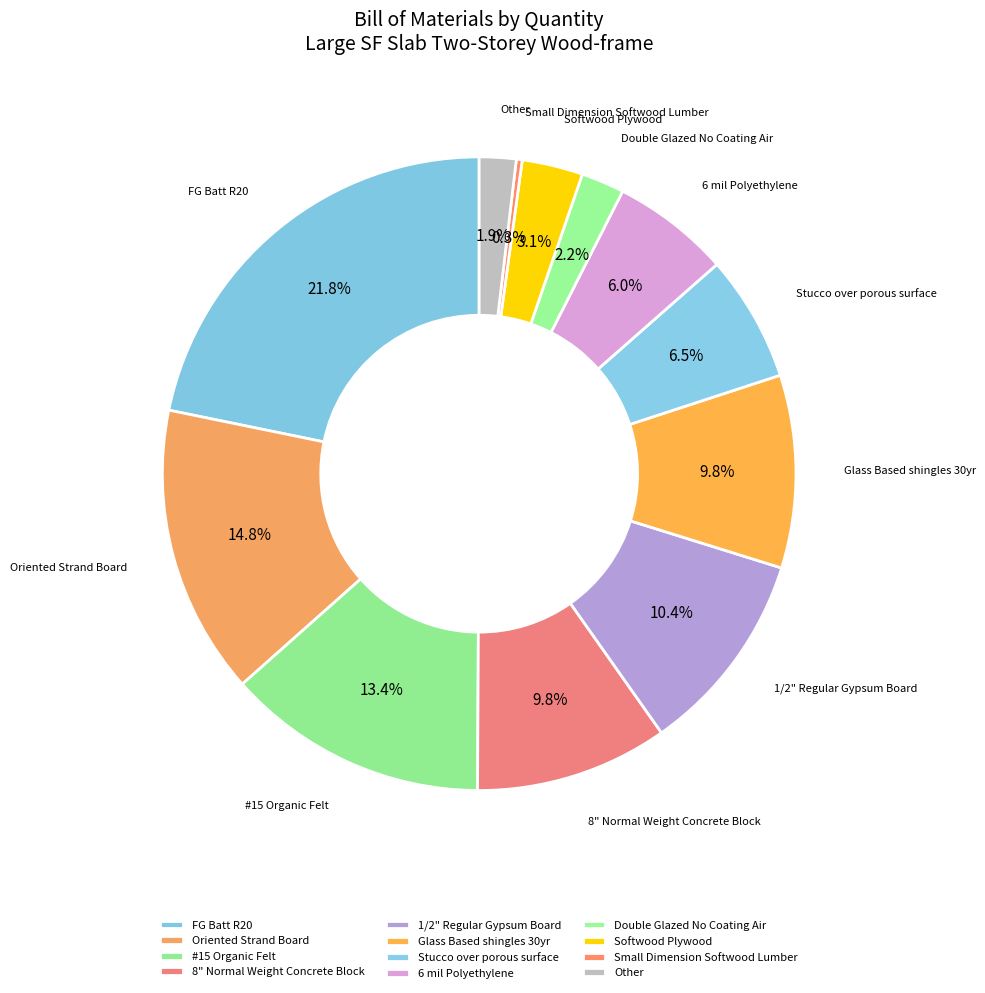

To the nearest percent, what portion does Softwood Plywood represent?

3%